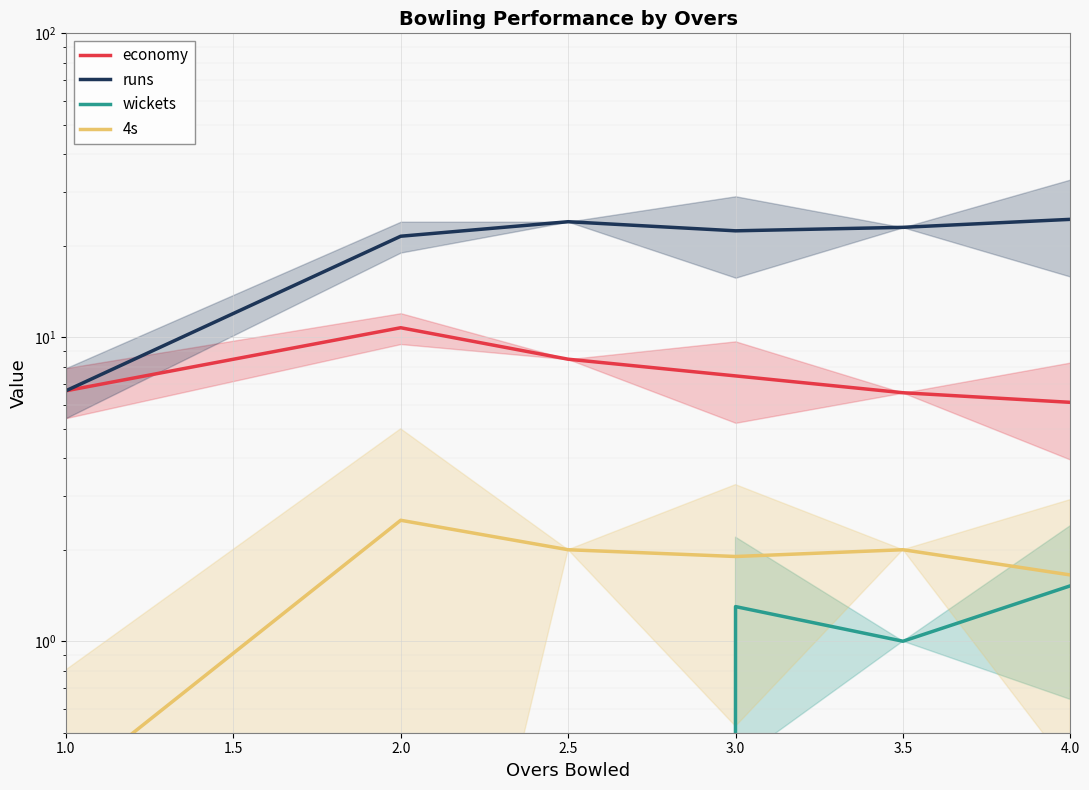

What are all the series names shown in the legend?

economy, runs, wickets, 4s